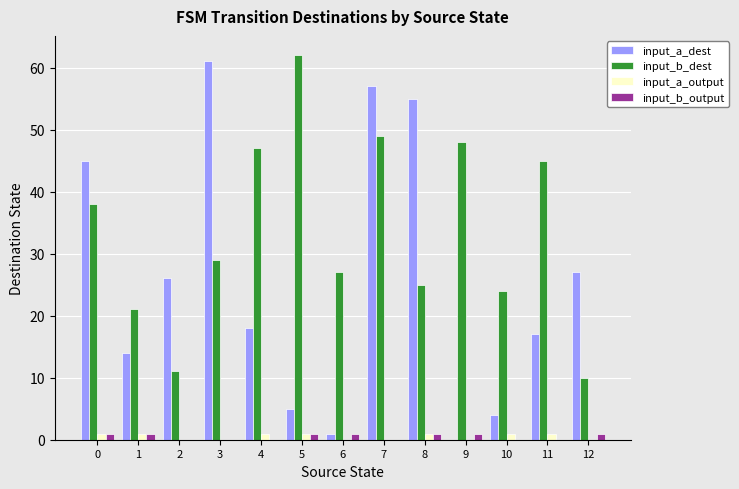

What is the sum of the input_a_dest values at 7 and 11?

74